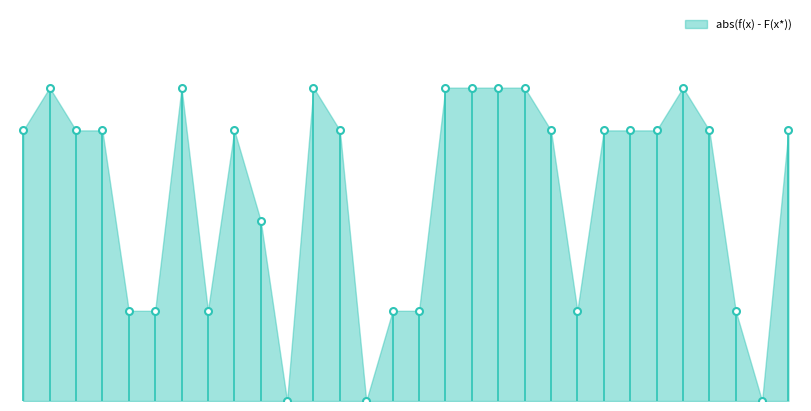

What value does the data have at 20?

347.4